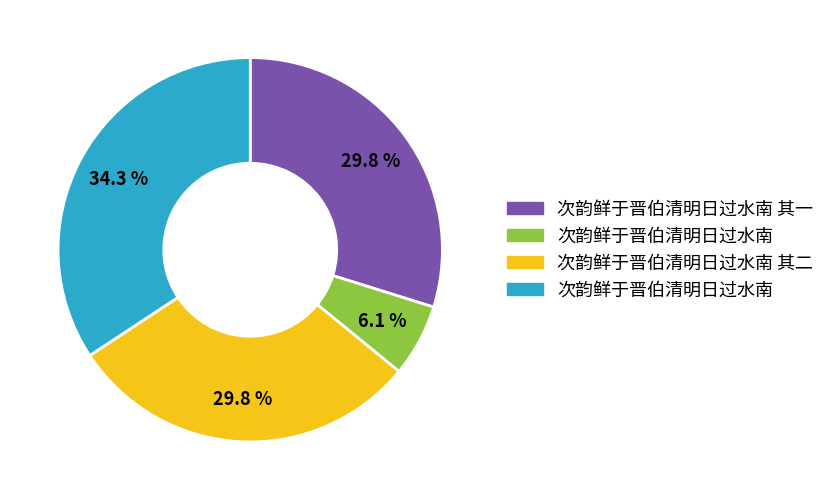

Does any single category account for the majority?

No